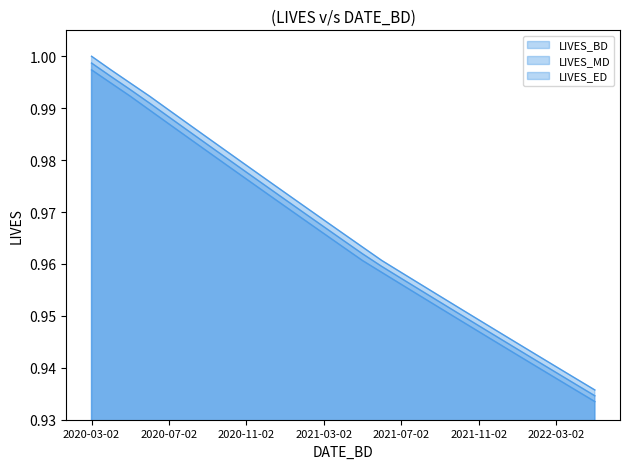

What is the label of the 21st point from the right?

2020-09-02